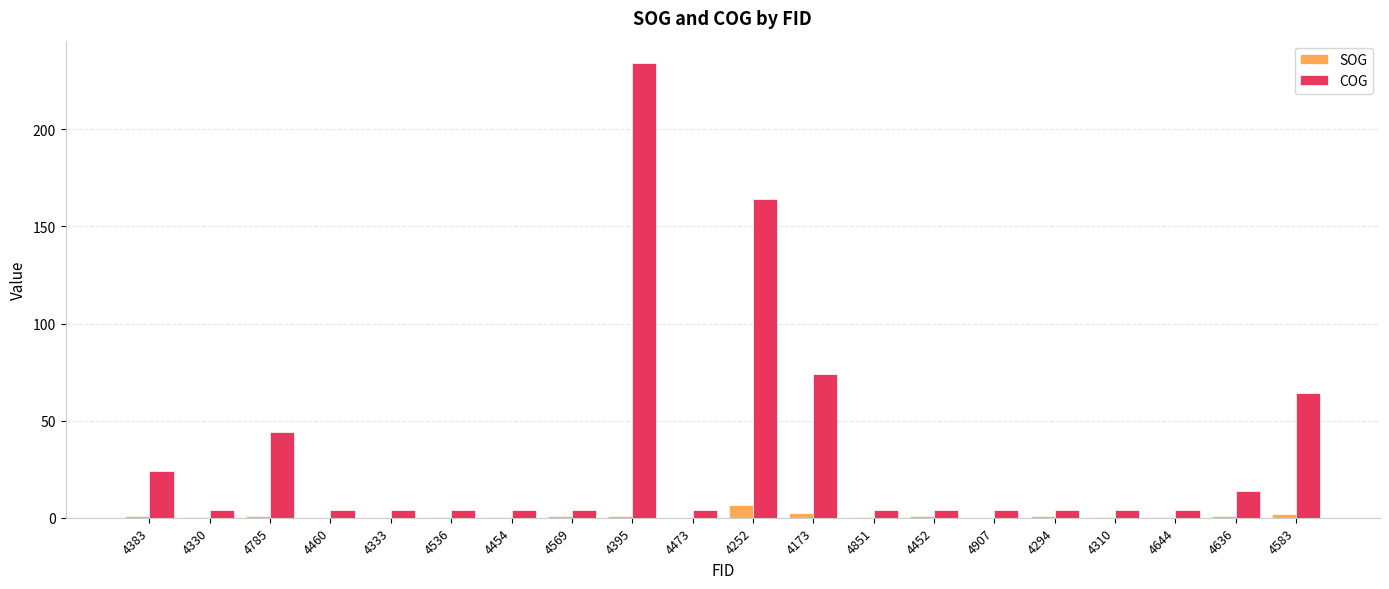

What is the sum of all COG values?

670.0